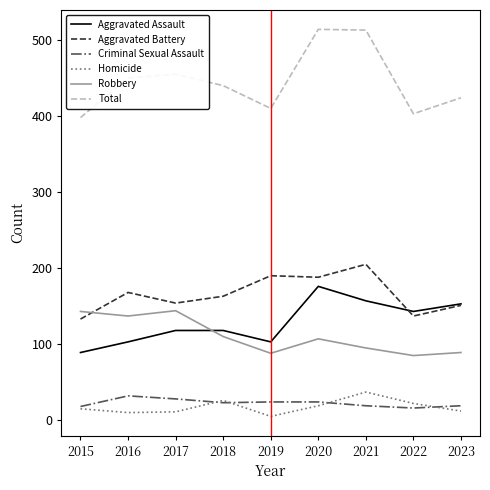

What is the total value across all series at 2018?

880